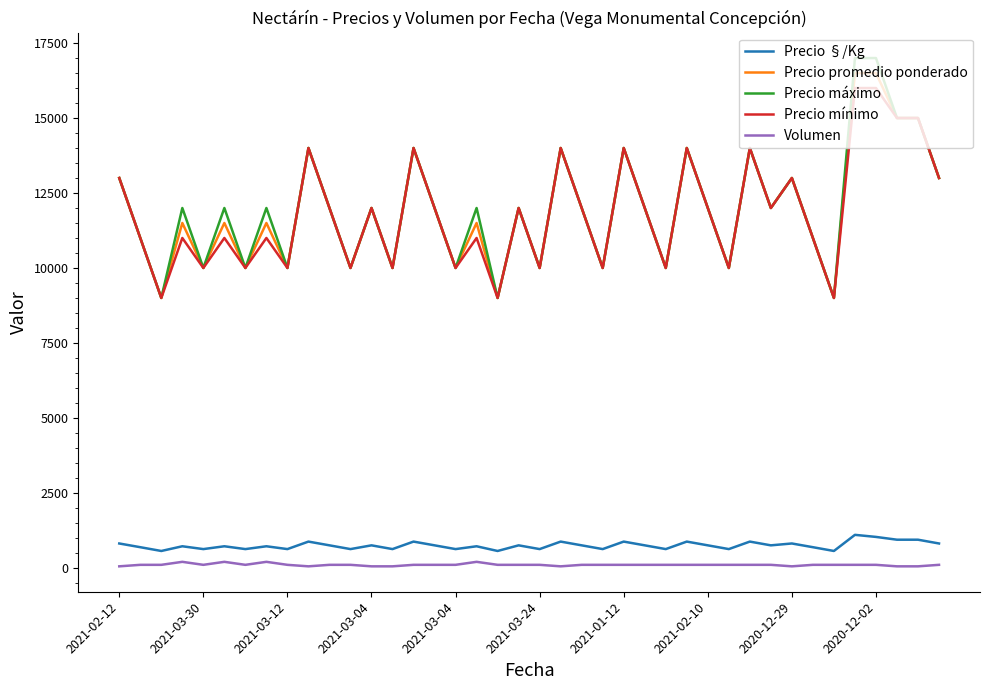

What is the greatest value displayed?

17000